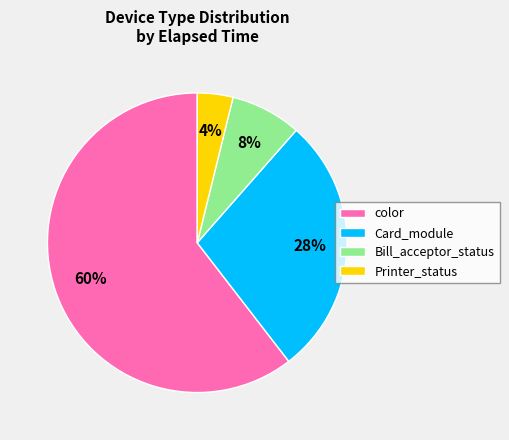

Which slice is the smallest?

Printer_status